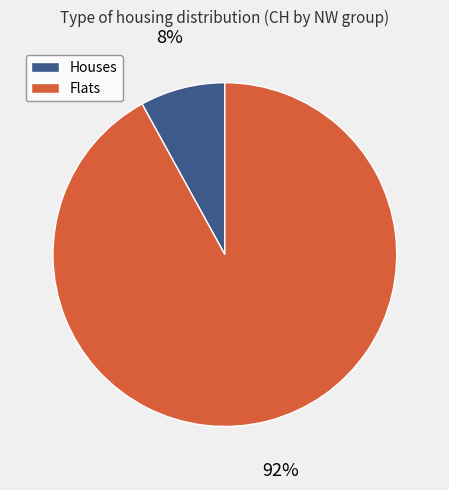

Is there any slice that represents more than half of the pie?

Yes